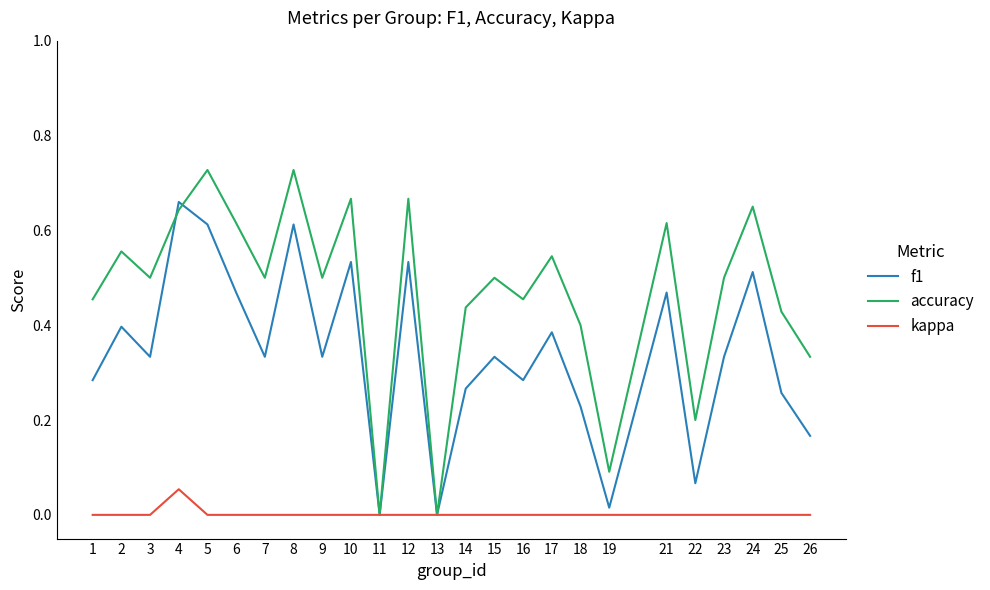

Which series has the largest range (max minus min)?

accuracy